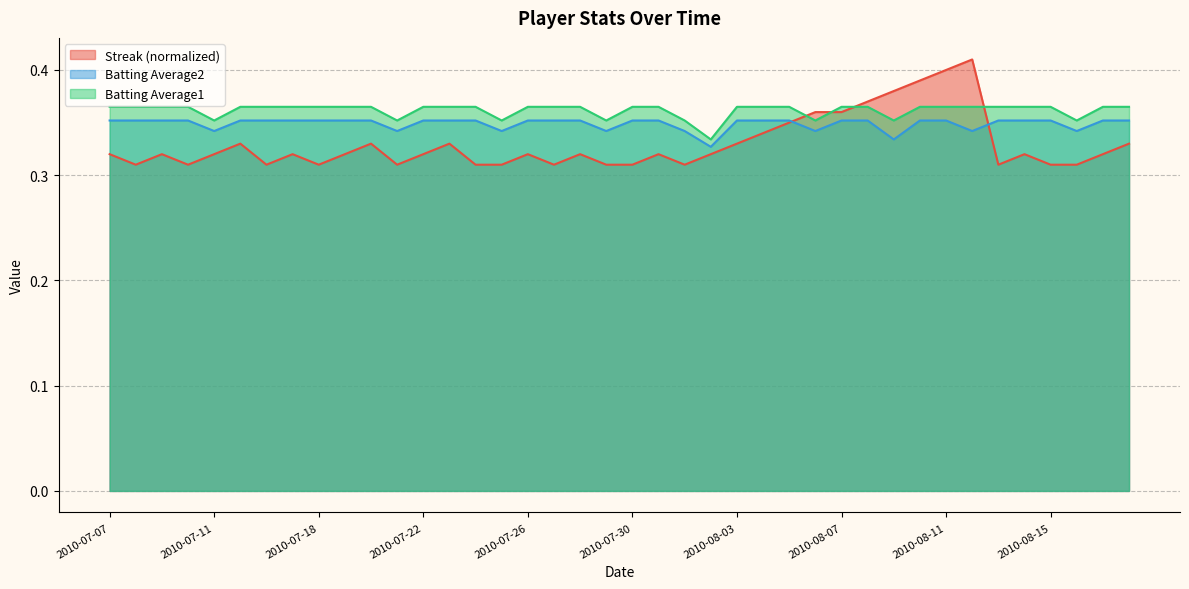

What is the value of the Batting Average2 point at the 13th from the left?

0.4